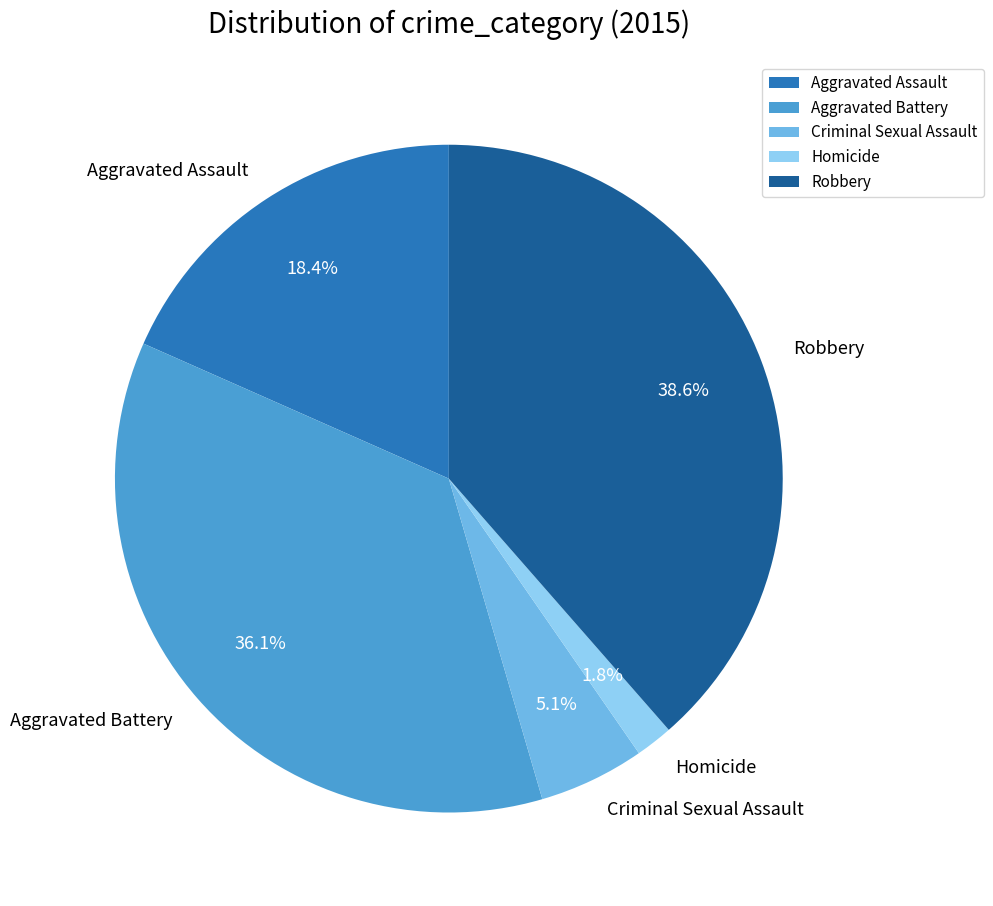

What percentage is NOT represented by Robbery?

61.4%